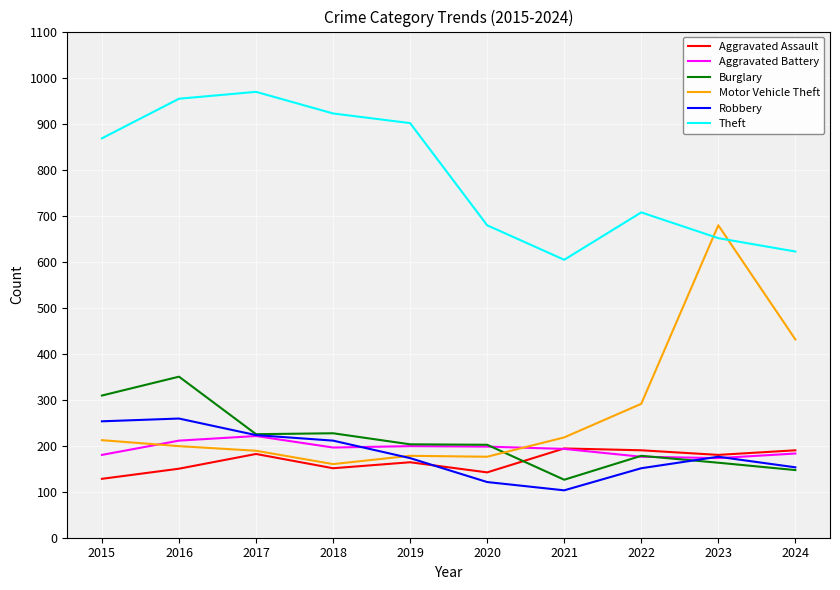

What is the total value across all series at 2015?

1950